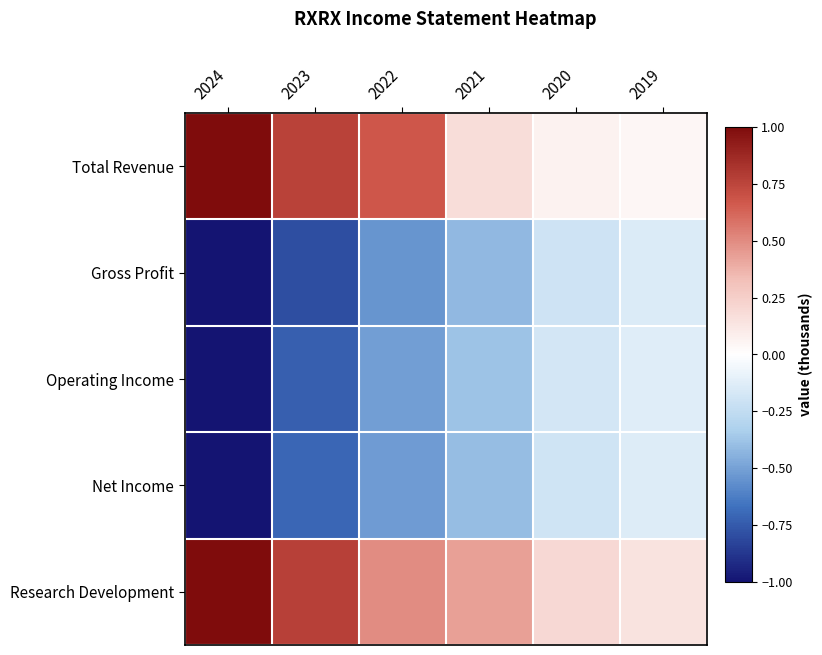

What is the sum of the Operating Income values at 2021 and 2022?

-0.9